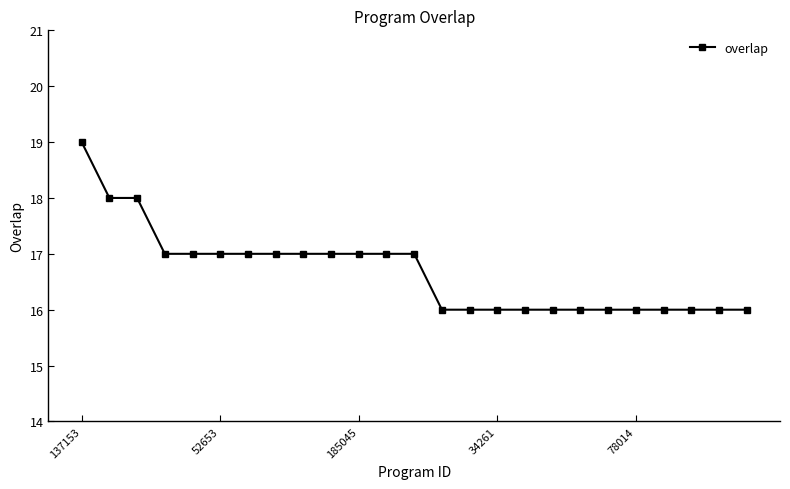

What is the value of the 24th point from the left?

16